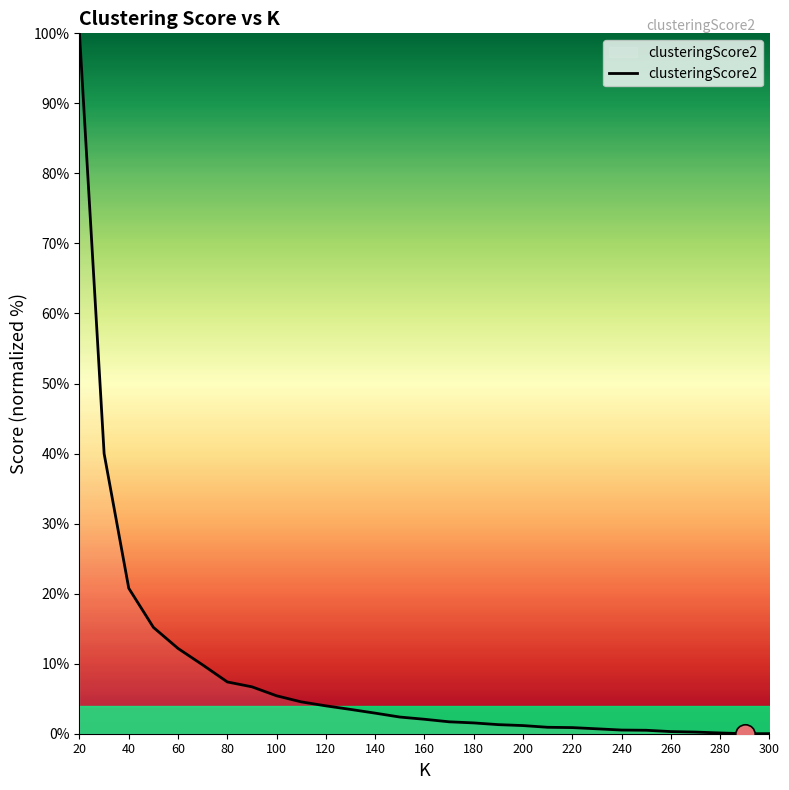

What is the average value?

8.5